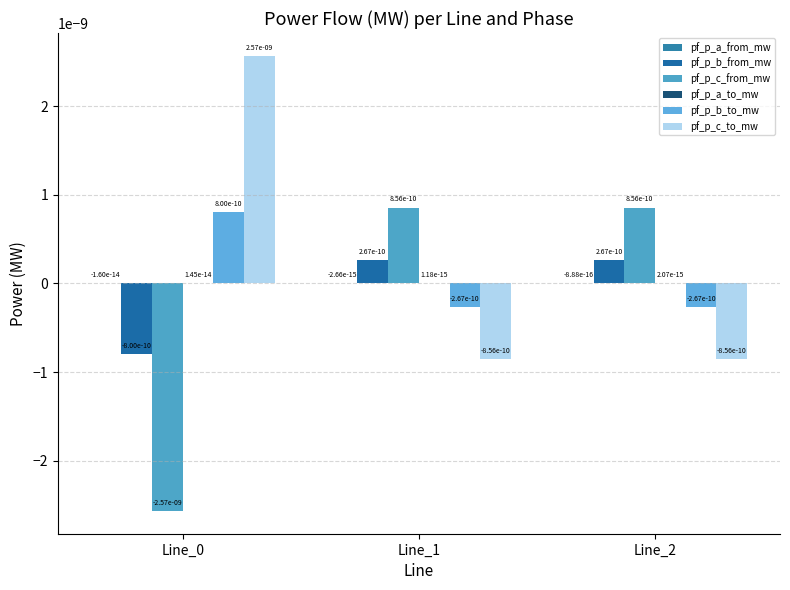

Count the number of data series in this chart.

6